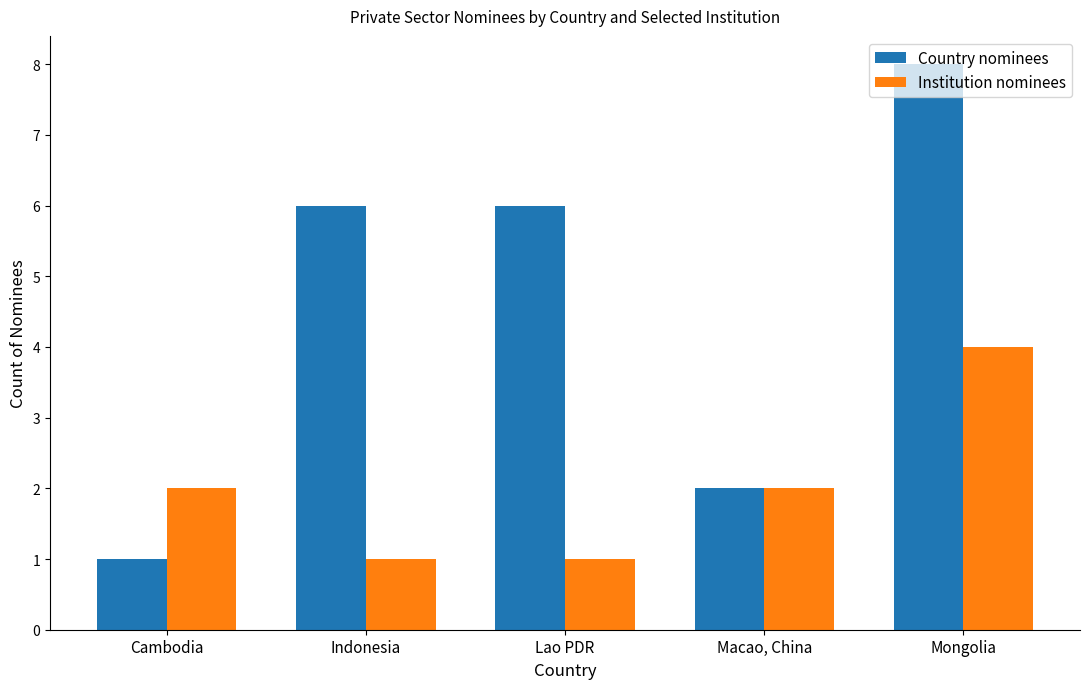

Reading left to right, list all the values displayed in this chart.

Country nominees: Cambodia=1	Indonesia=6	Lao PDR=6	Macao, China=2	Mongolia=8
Institution nominees: Cambodia=2	Indonesia=1	Lao PDR=1	Macao, China=2	Mongolia=4